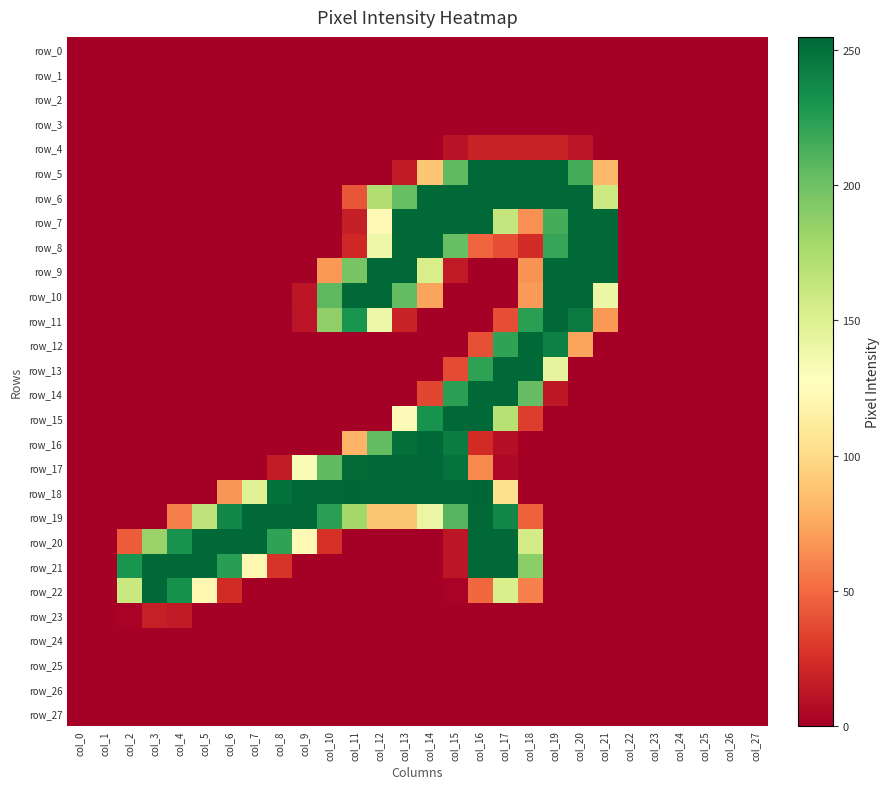

What is the average value of the row_15 series?

38